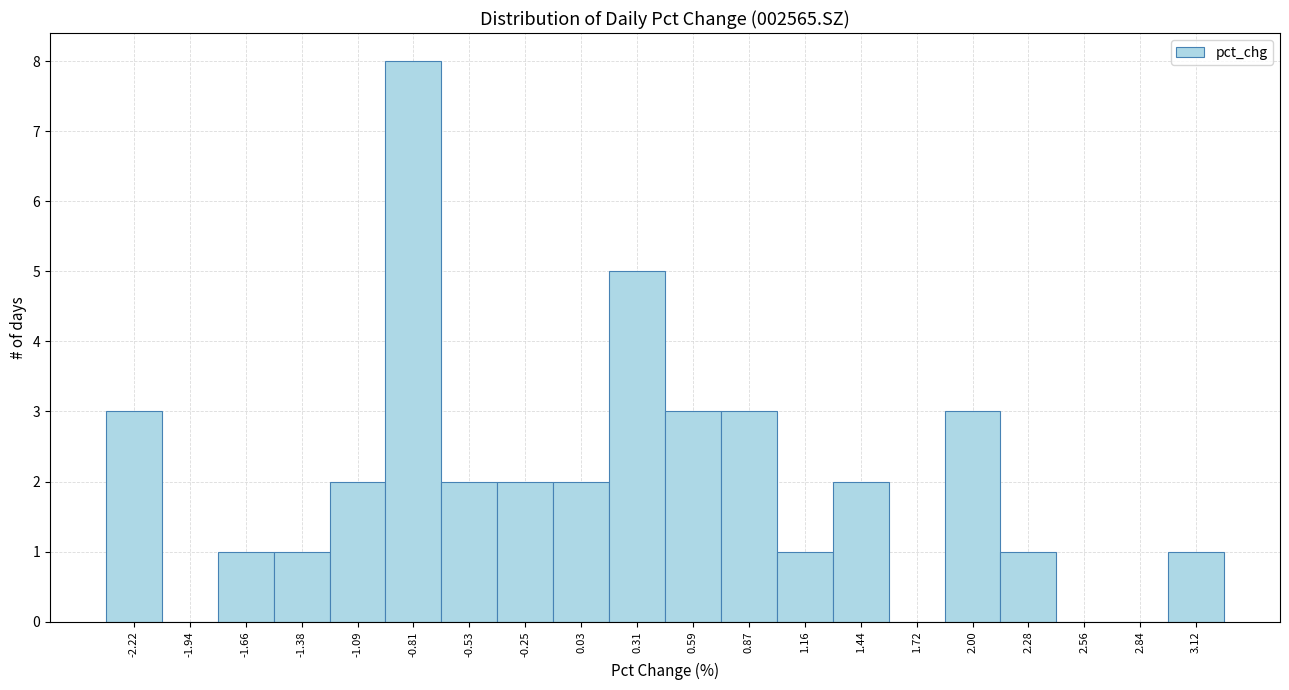

Which range on the x-axis has the tallest bar?

-0.95 to -0.65